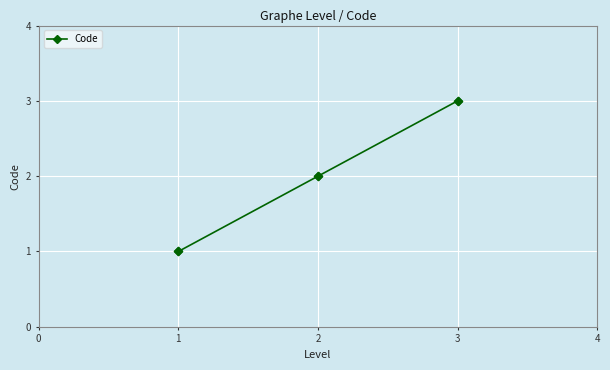

What is the ratio of the value at 3 to the value at 1?

3.0